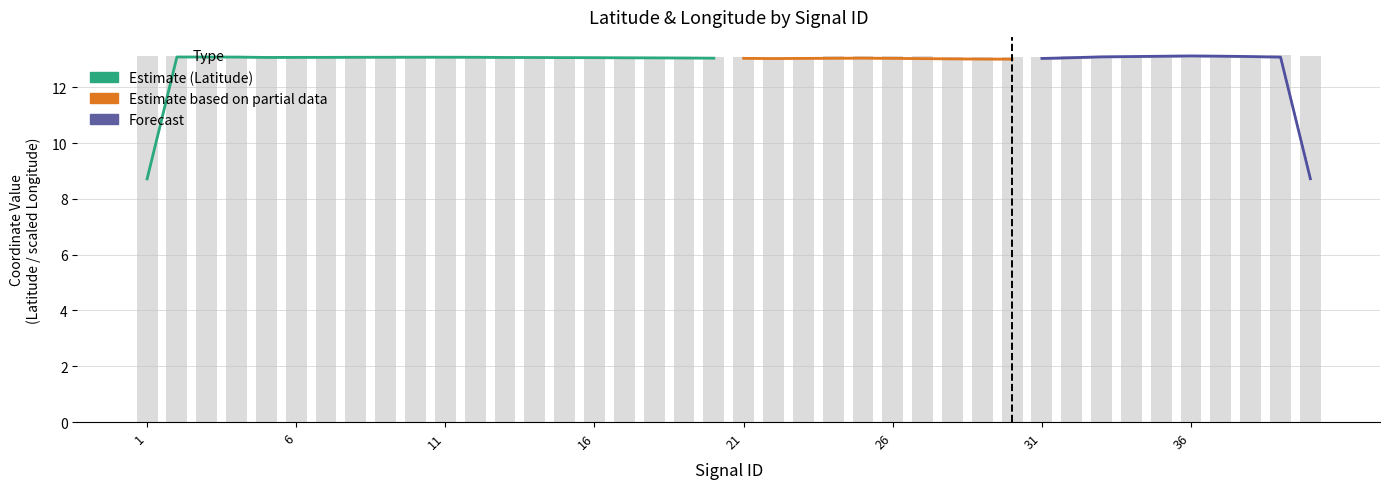

What is the sum of all values?

523.5